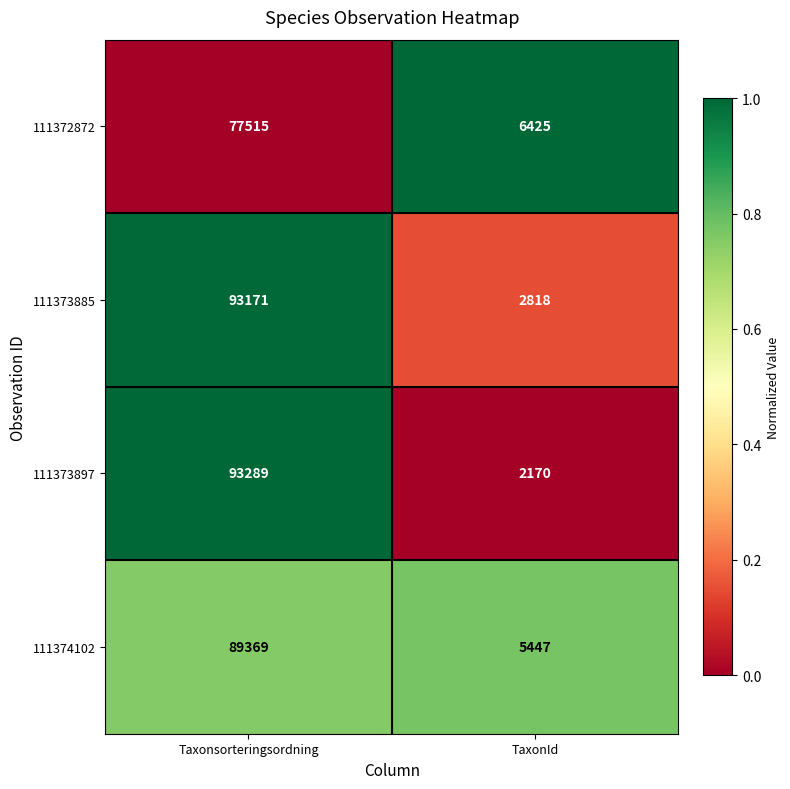

True or false: 111373885 has a value of 28473 at Taxonsorteringsordning.

False